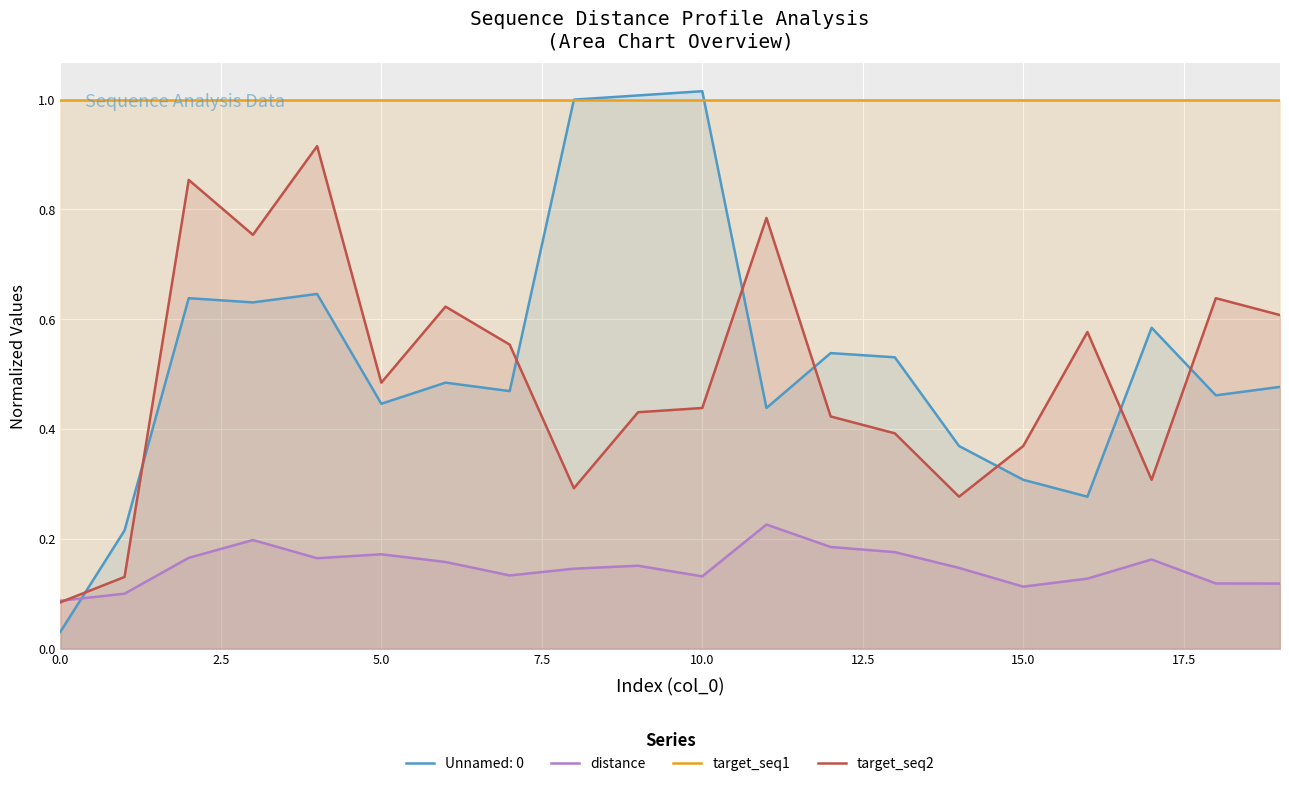

How many distinct data groups are displayed?

4